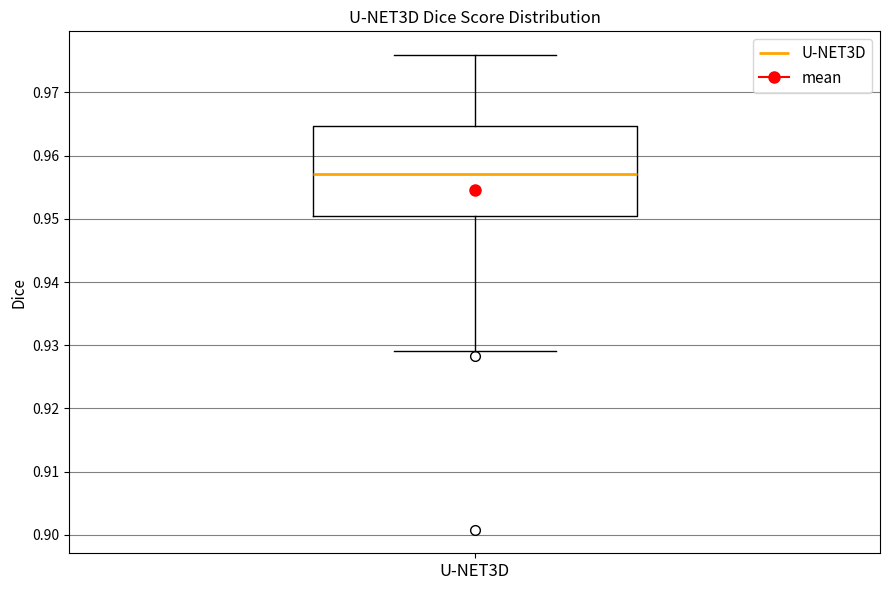

Read this box plot against the y-axis: the position of the median line, the range covered by the box, and the ends of both whiskers. The values are not printed on the chart, so give them approximately, as read against the axis.

median 0.957, box 0.950 to 0.965, whiskers 0.929 to 0.976